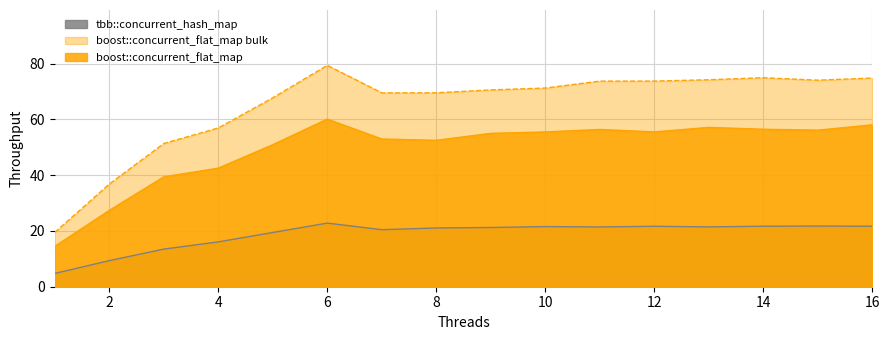

Does the chart display data point markers on the line(s)?

No